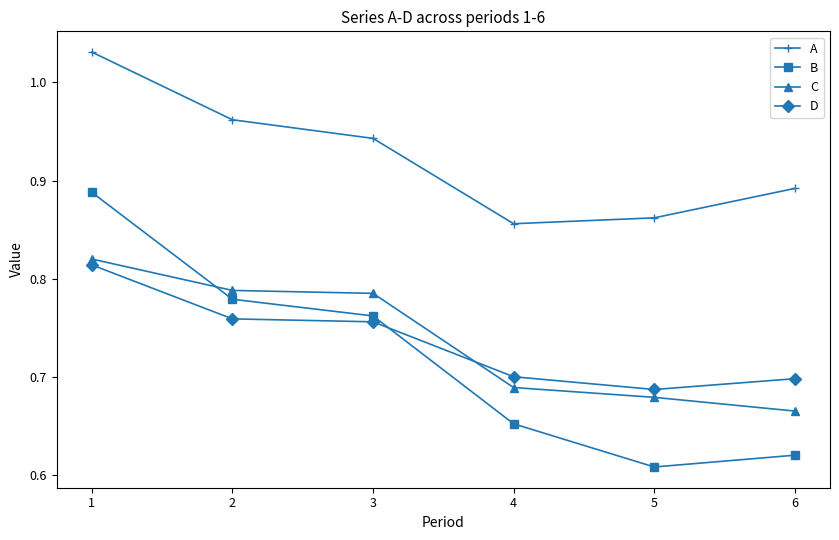

At 3, list the series in order from largest to smallest.

A, C, B, D